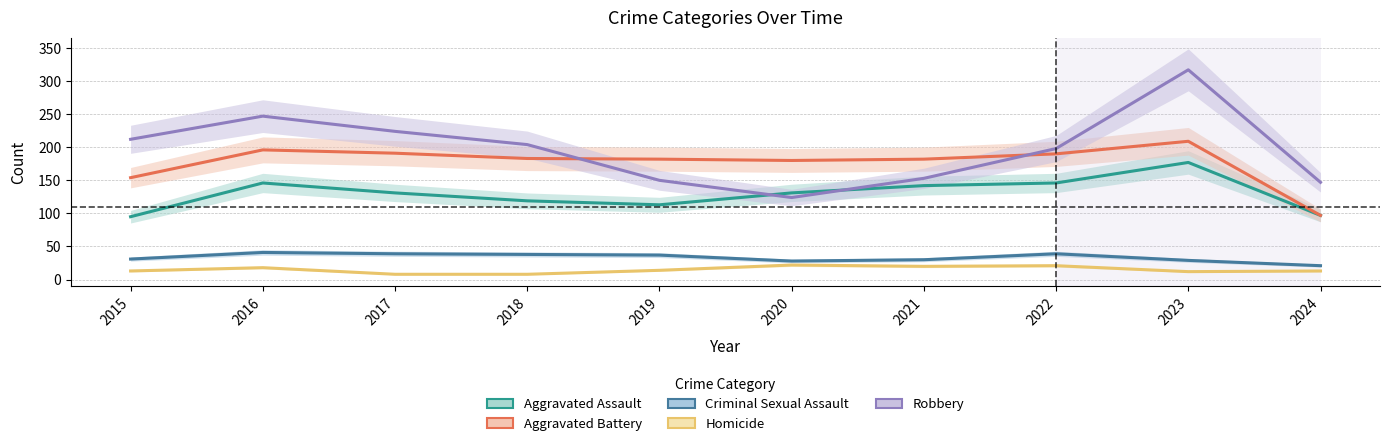

How many distinct data groups are displayed?

5